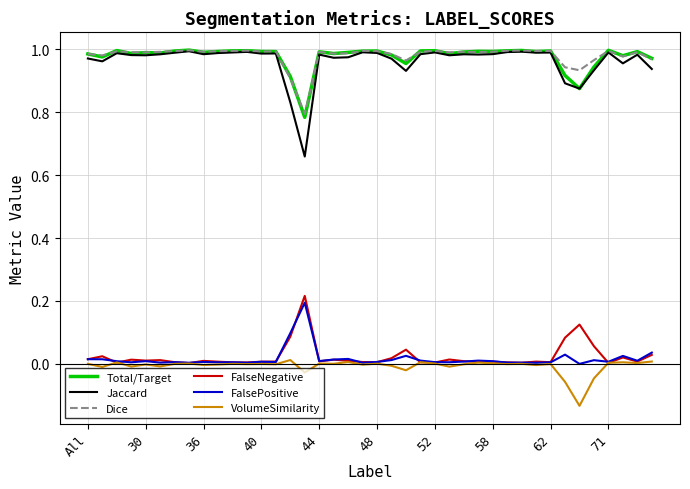

Does the chart have visible grid lines?

Yes